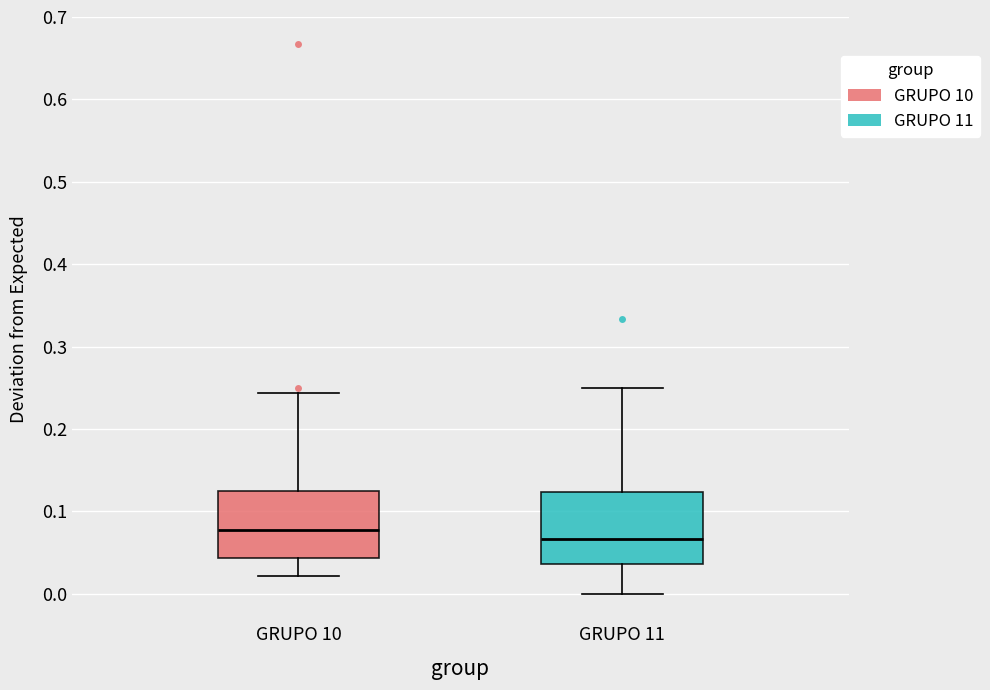

Reading left to right, transcribe this box plot: for each box, give where its median line is, the range the box spans, and where its two whiskers end, as read against the y-axis. The values are not printed on the chart, so give them approximately, as read against the axis.

GRUPO 10: median 0.08, box 0.04 to 0.12, whiskers 0.02 to 0.24
GRUPO 11: median 0.07, box 0.04 to 0.12, whiskers 0.00 to 0.25